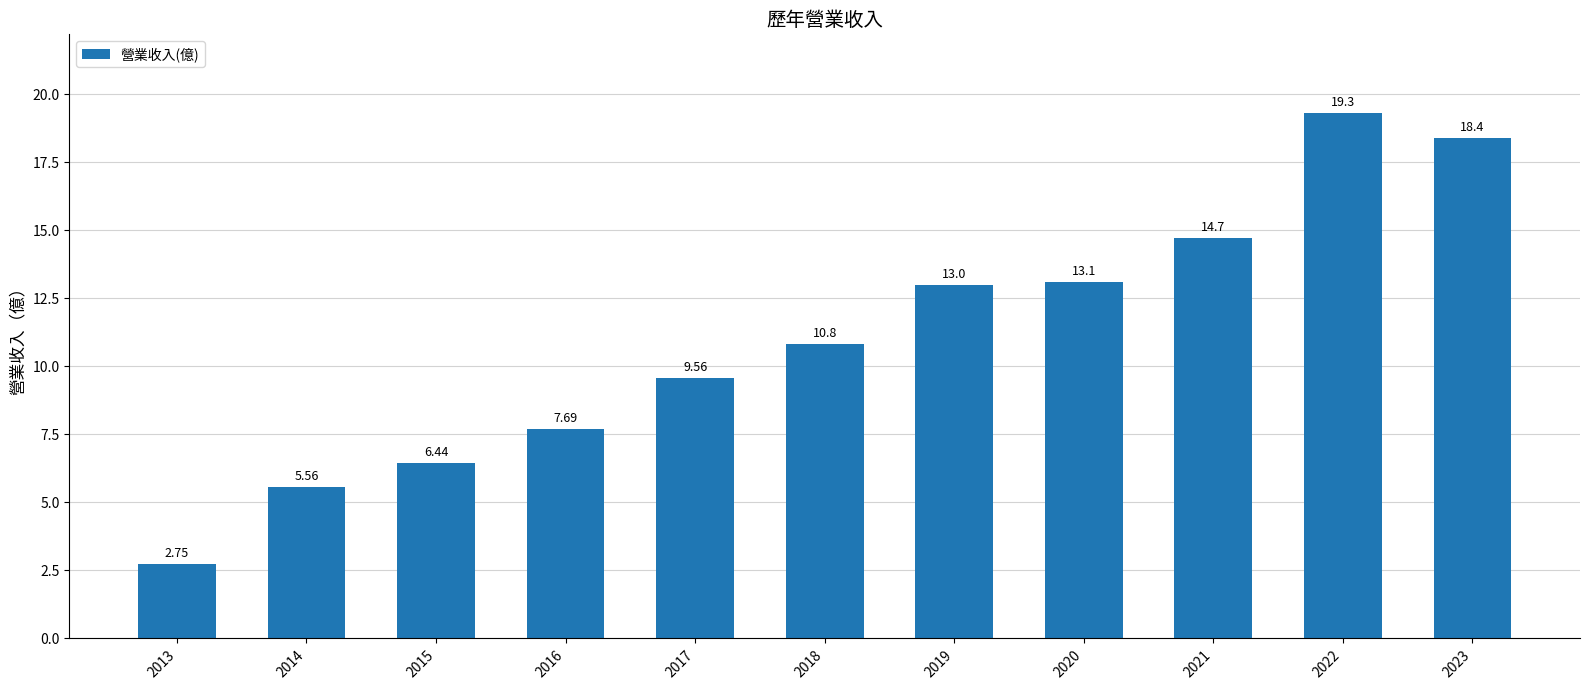

What is the difference between the maximum and second lowest values?

13.7